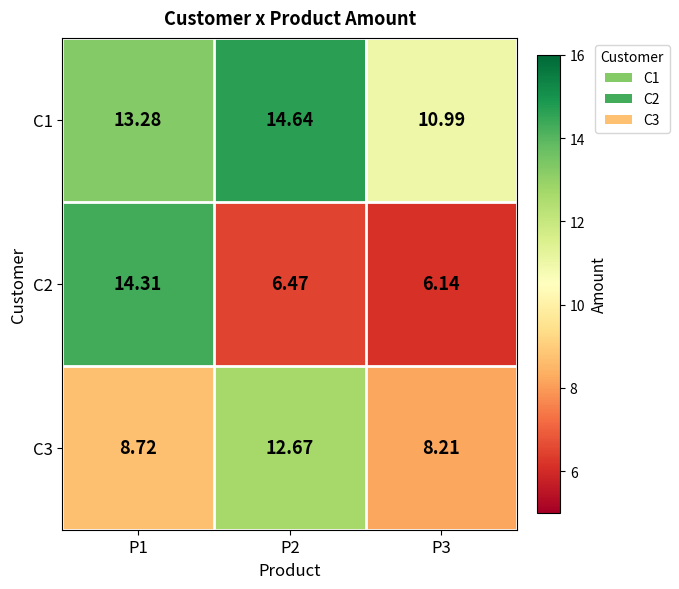

Is the value of C2 at P3 greater than the value of C3 at P1?

No